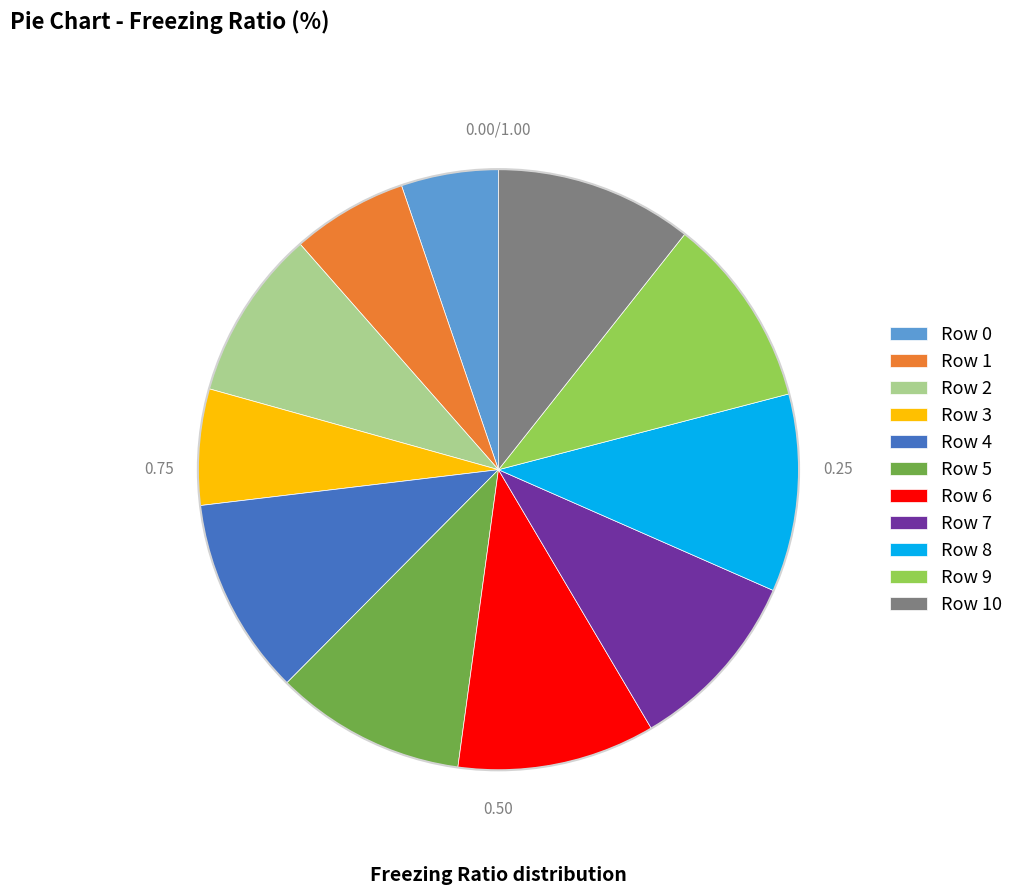

Do Row 5 and Row 8 together represent more than half of the pie?

No